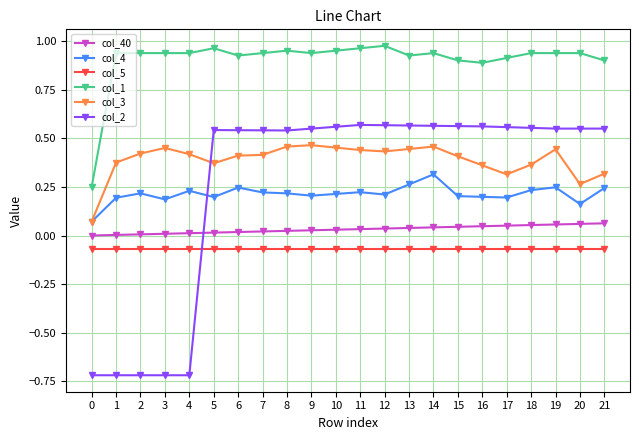

True or false: col_5 and col_40 cross at least once.

False